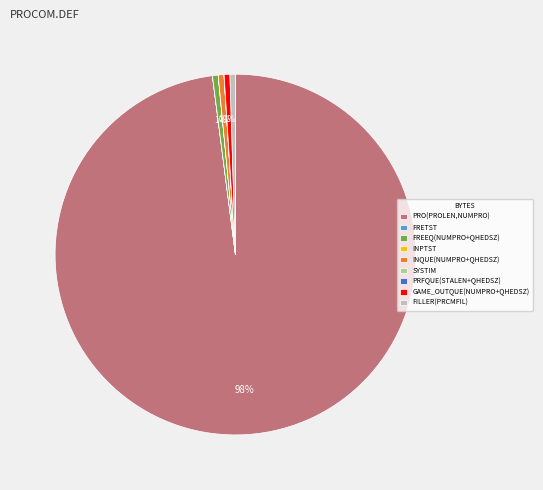

Is it true that FREEQ(NUMPRO+QHEDSZ) is 11% of the pie?

False